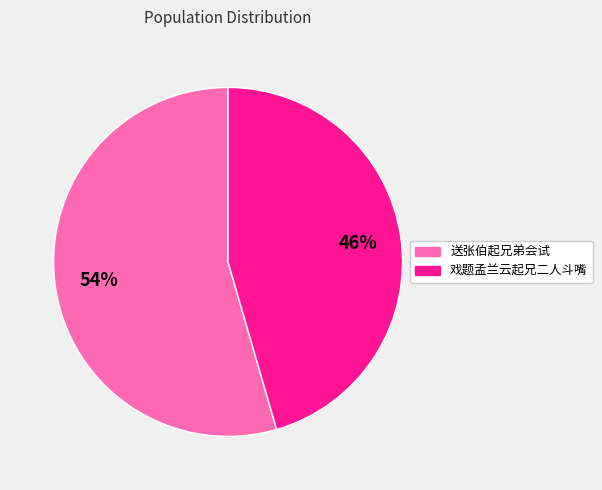

To the nearest percent, what is the combined percentage of 送张伯起兄弟会试 and 戏题孟兰云起兄二人斗嘴?

100%